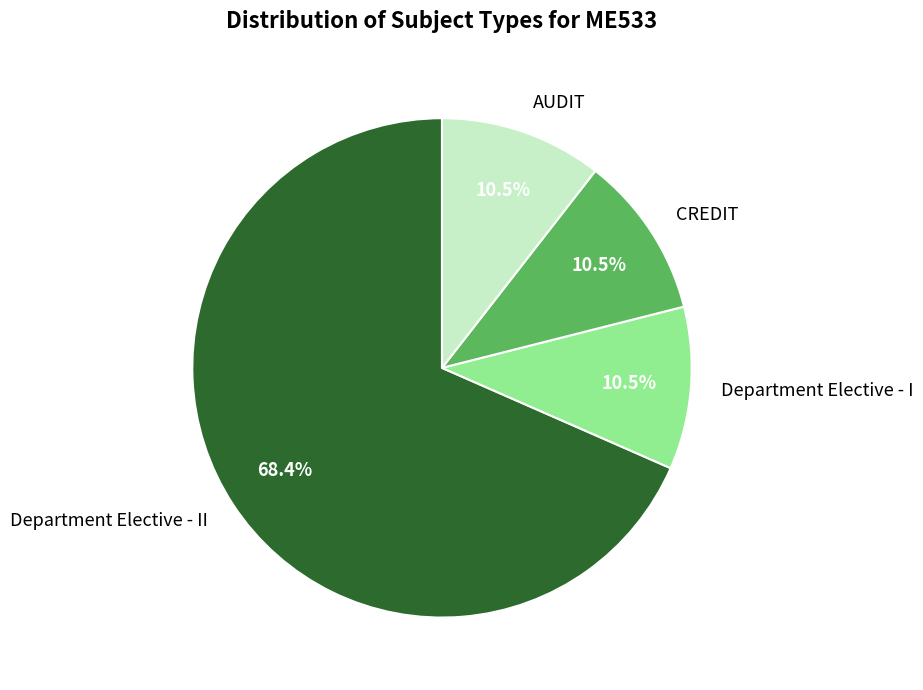

Is there a majority slice in this chart?

Yes